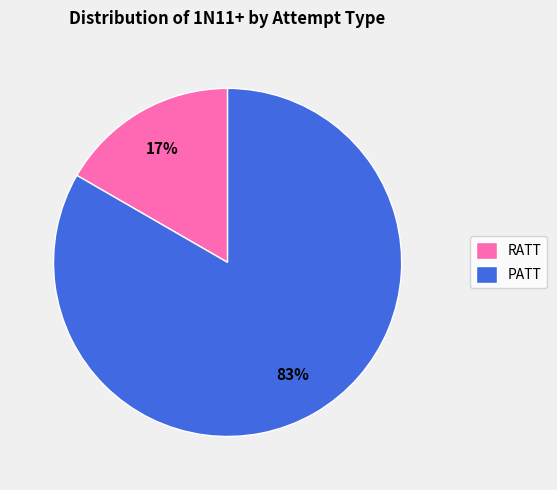

Between PATT and RATT, which is larger?

PATT